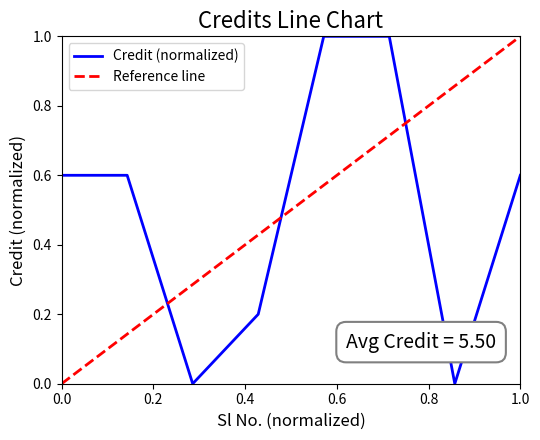

How many interior local valleys (lower than both neighbors) does the data have?

2